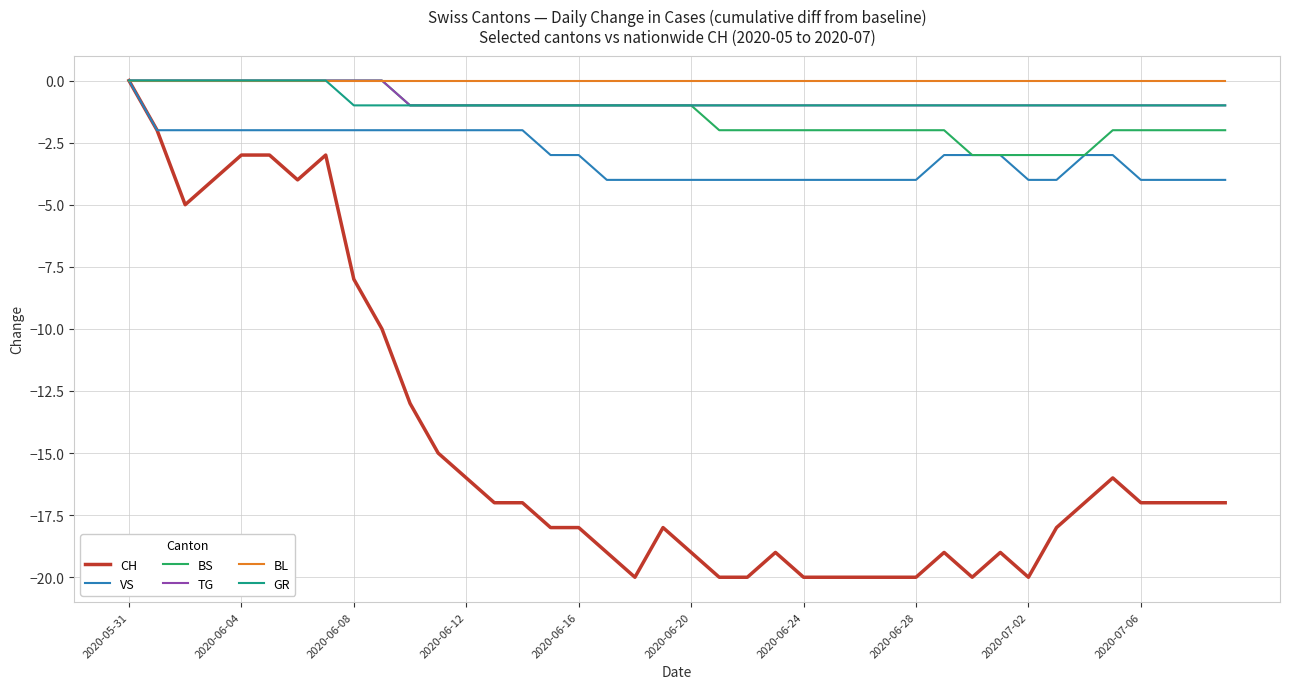

What is the minimum value for CH?

-20